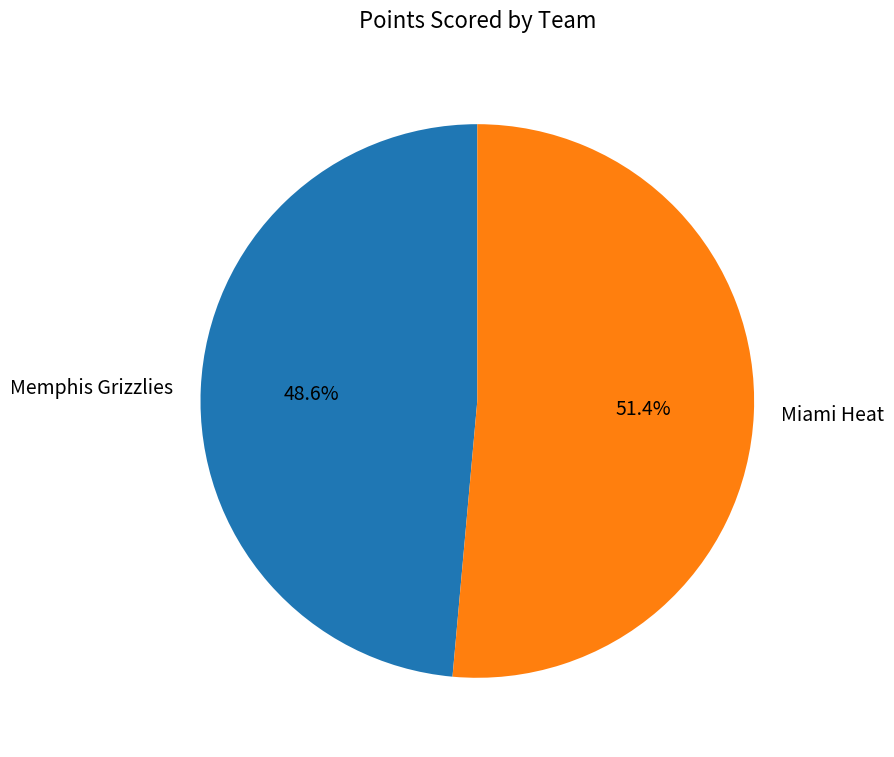

To the nearest percent, what percentage of the pie is Memphis Grizzlies?

49%